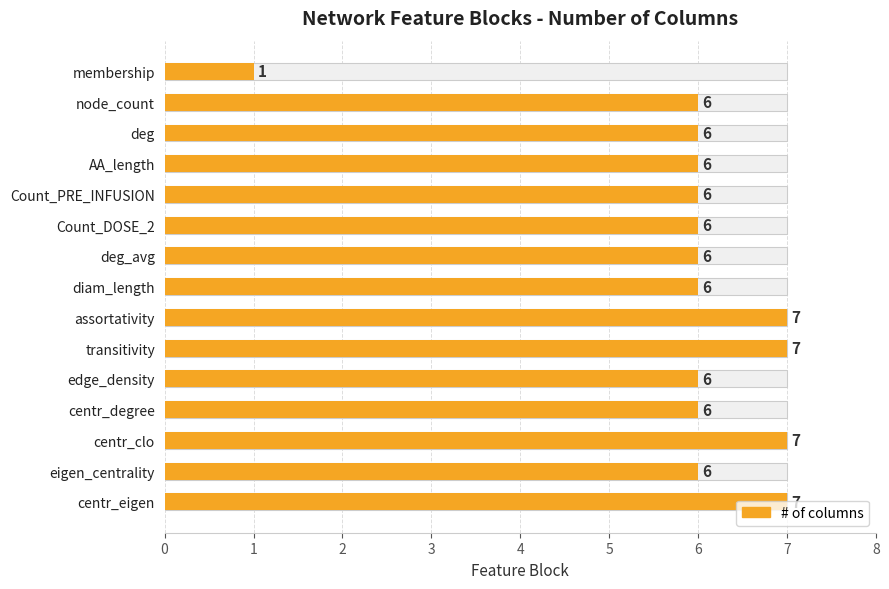

What position from the right is 14?

1